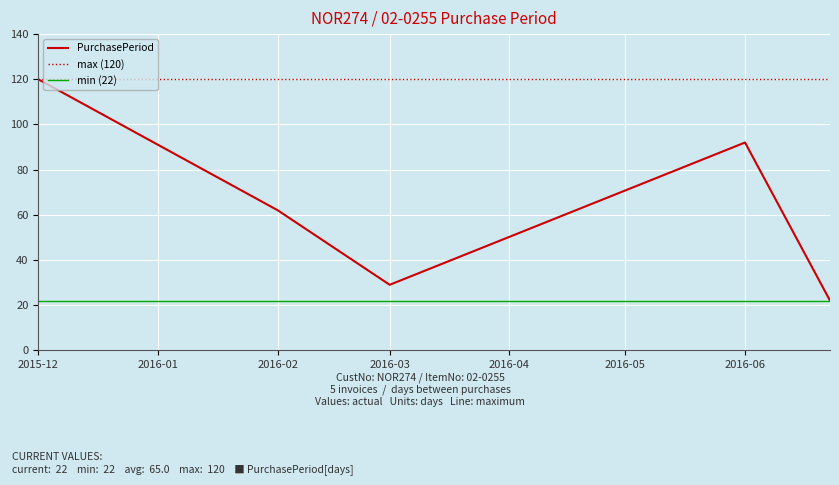

The value of PurchasePeriod at 2016-03 is 14. True or false?

False